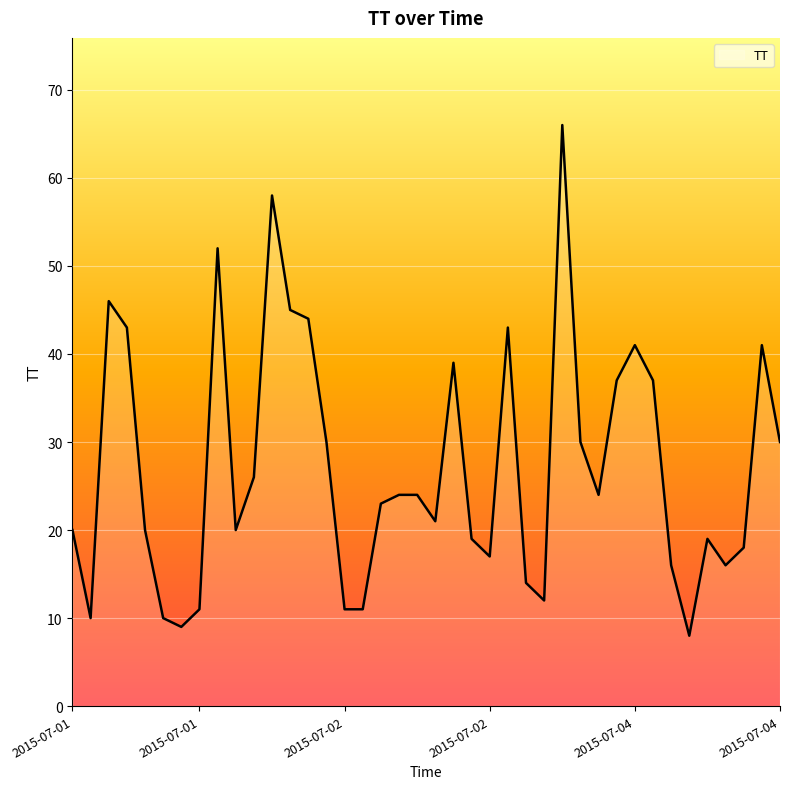

What is the smallest value displayed?

8